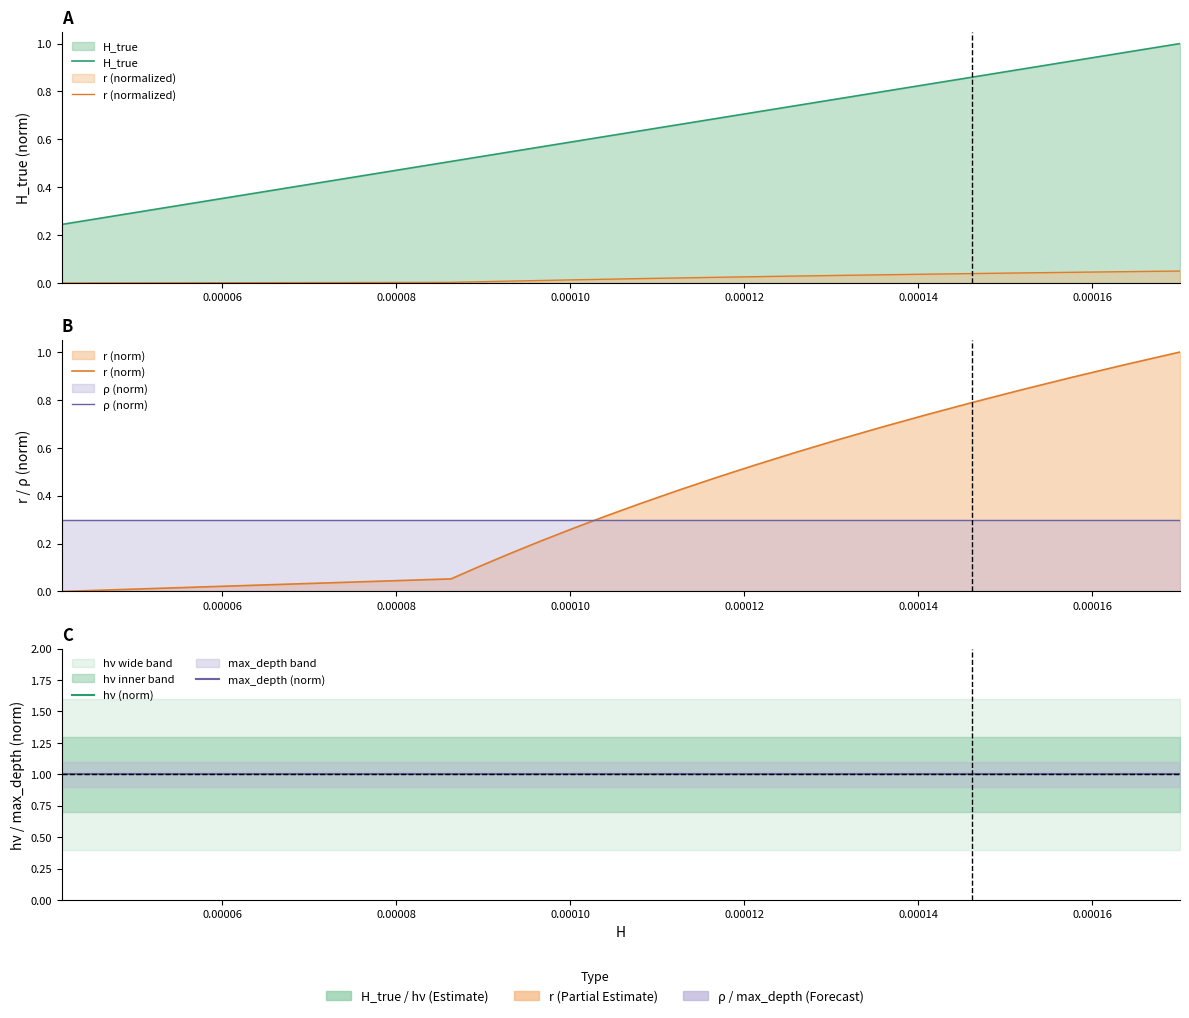

Is the value of max_depth (norm) at 11 greater than the value of r (normalized) at 0.00008?

Yes